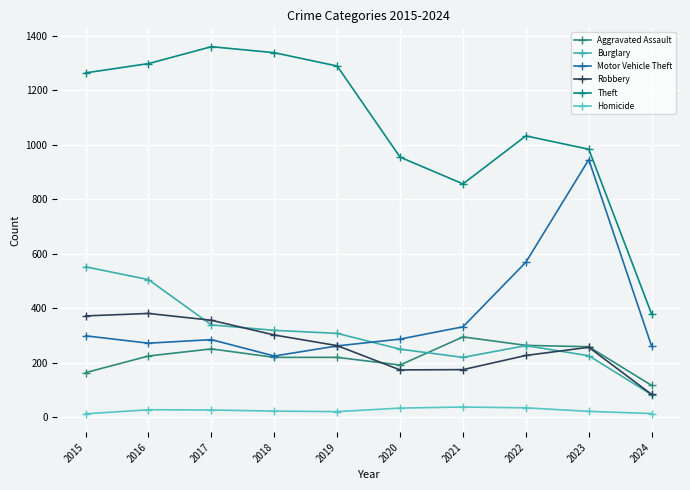

How many data points in Burglary are less than 308?

5